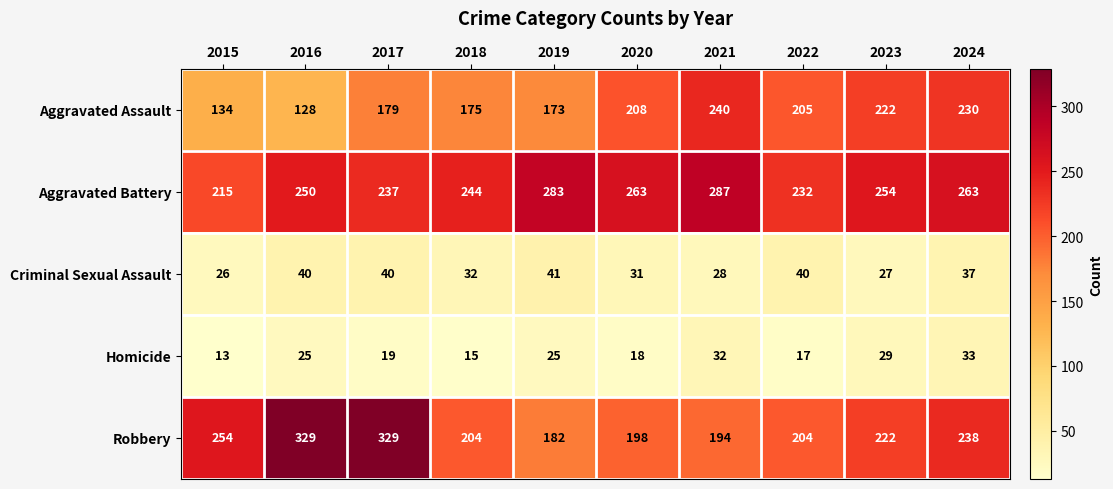

The value of Aggravated Assault at 2019 is 173. True or false?

True